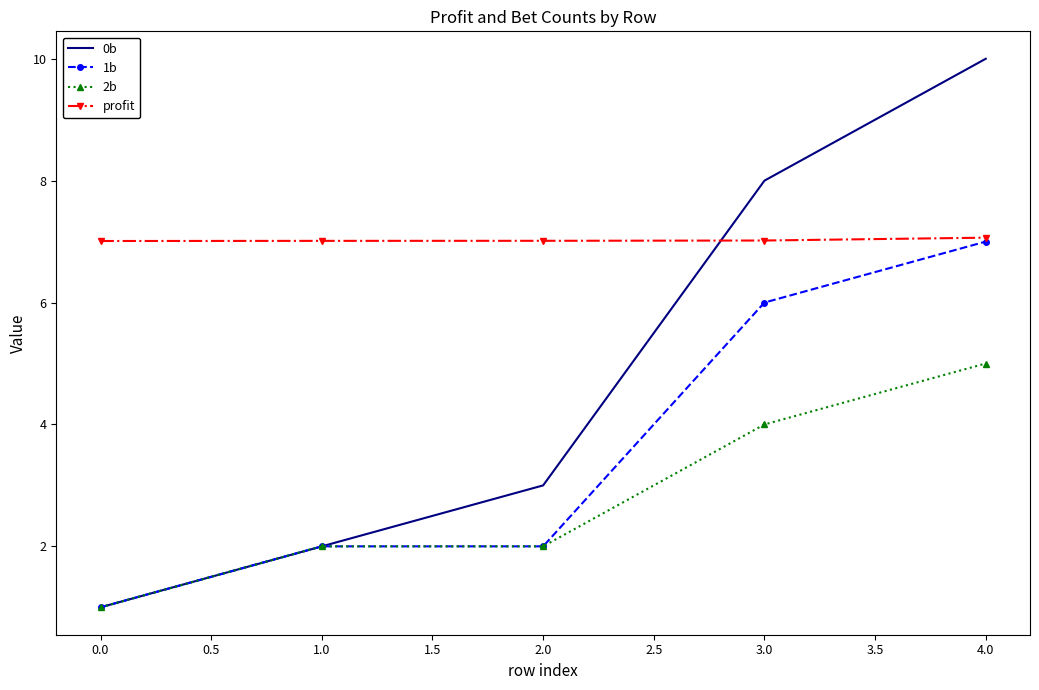

At how many categories does at least one series exceed 2?

5